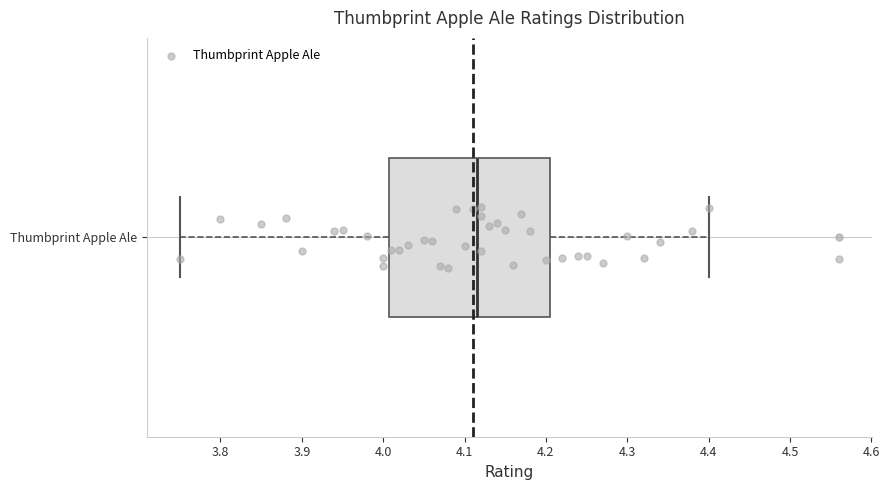

Transcribe this box plot: give where the median line is, the range the box spans, and where the two whiskers end, as read against the x-axis. The values are not printed on the chart, so give them approximately, as read against the axis.

median 4.12, box 4.01 to 4.21, whiskers 3.75 to 4.40